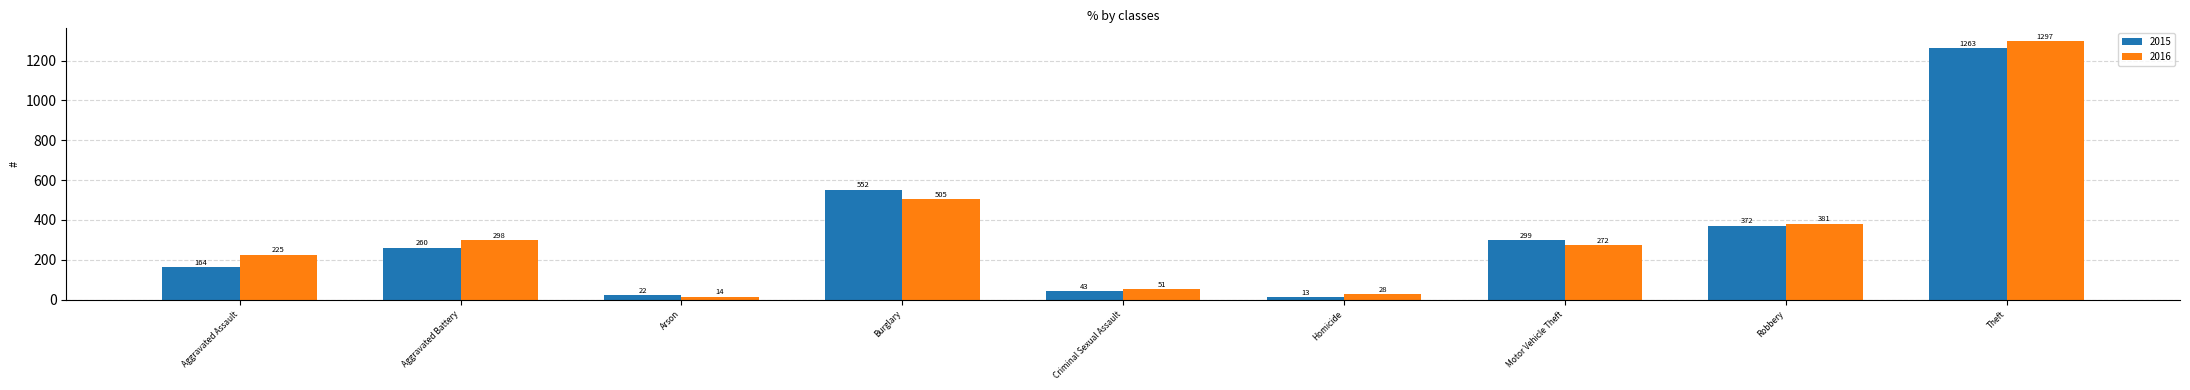

What are all the series names shown in the legend?

2015, 2016